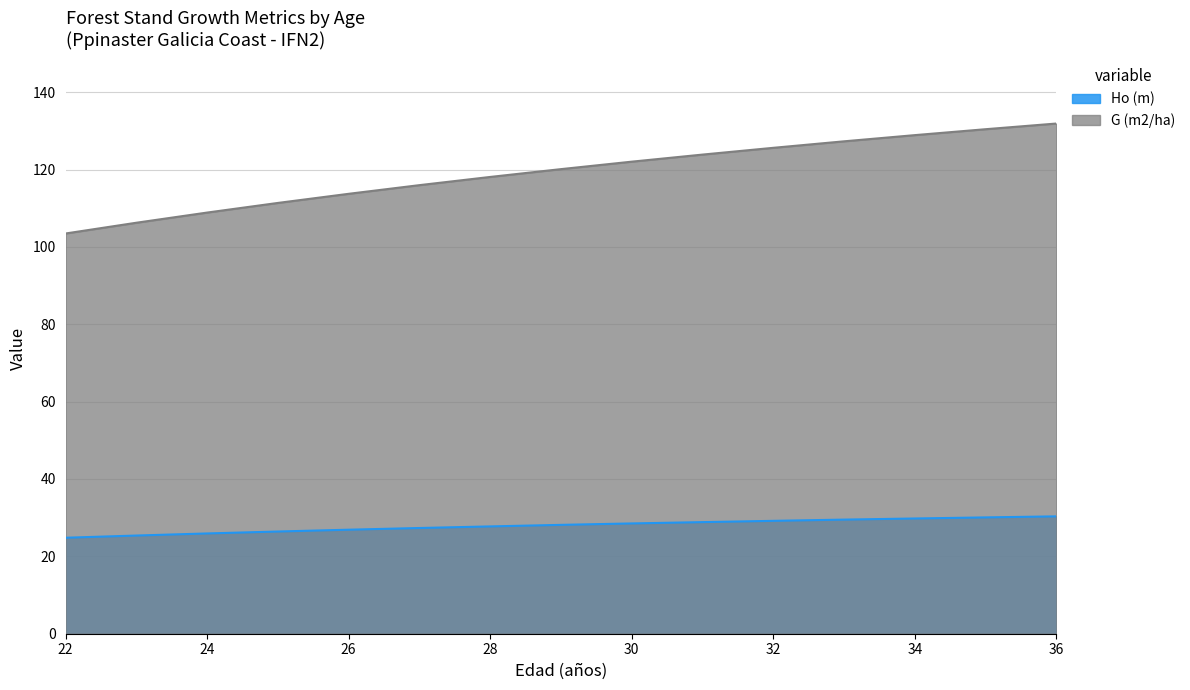

Does the chart have visible grid lines?

Yes